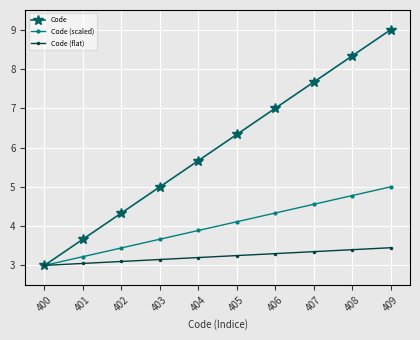

How many data points in Code are less than 6?

5